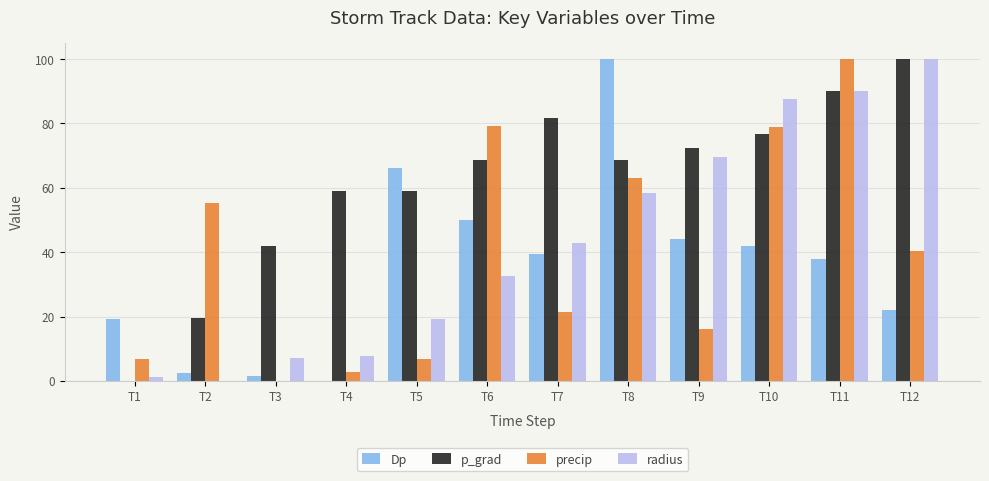

What is the sum of all precip values?

470.4